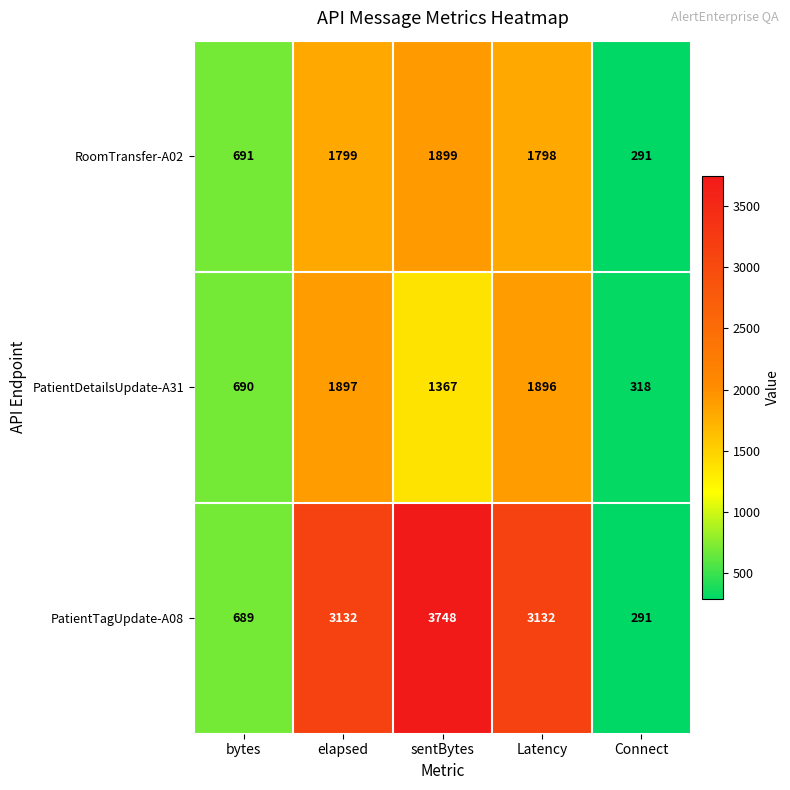

Count the number of categories in the chart.

5